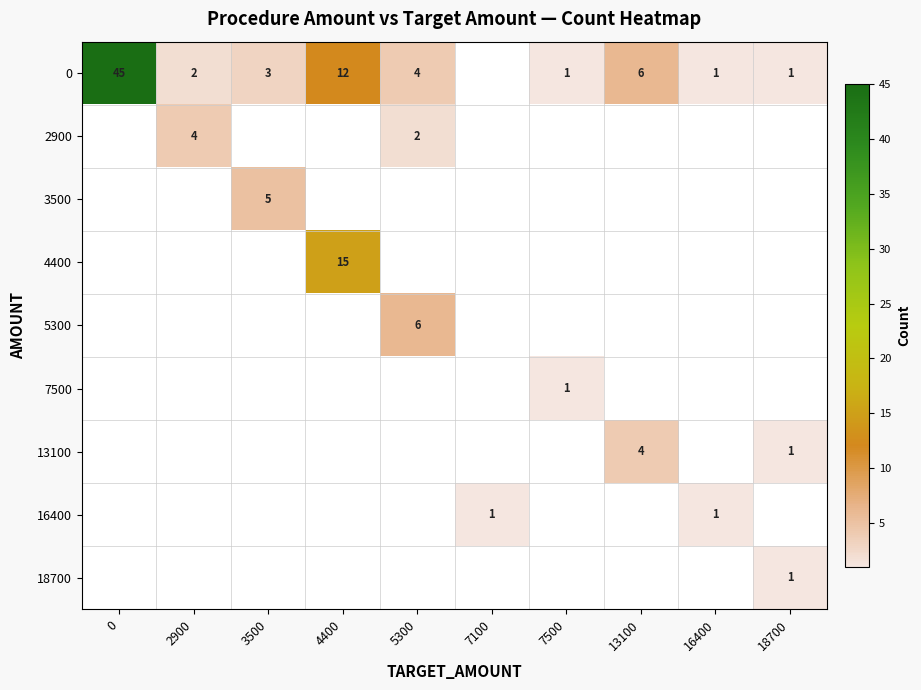

What is the difference between the highest and lowest values at 2900?

4